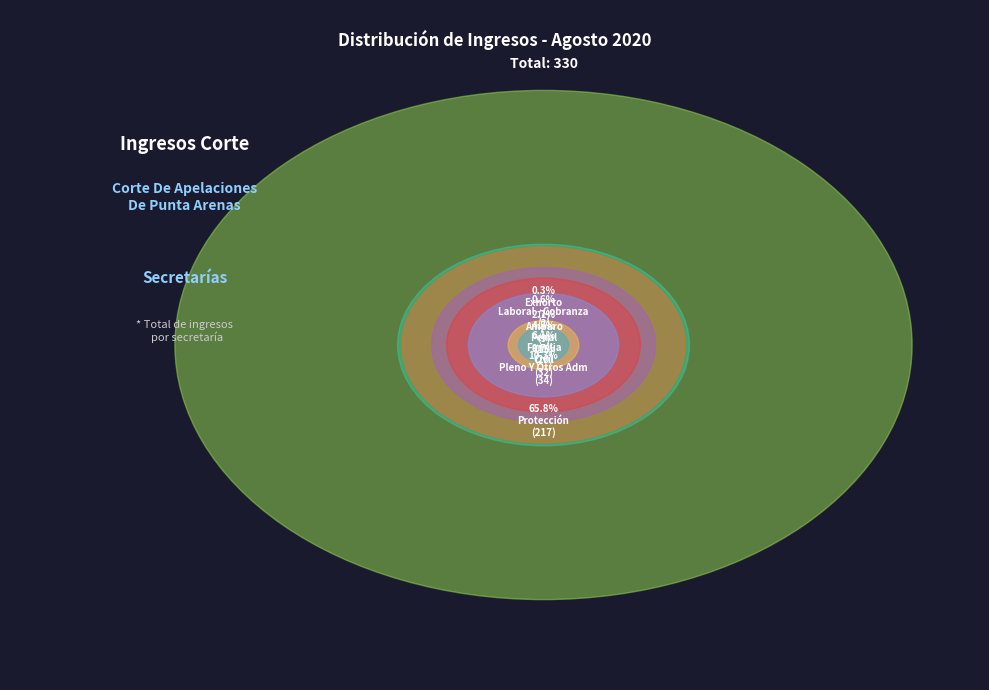

To the nearest percent, what portion does Protección represent?

66%